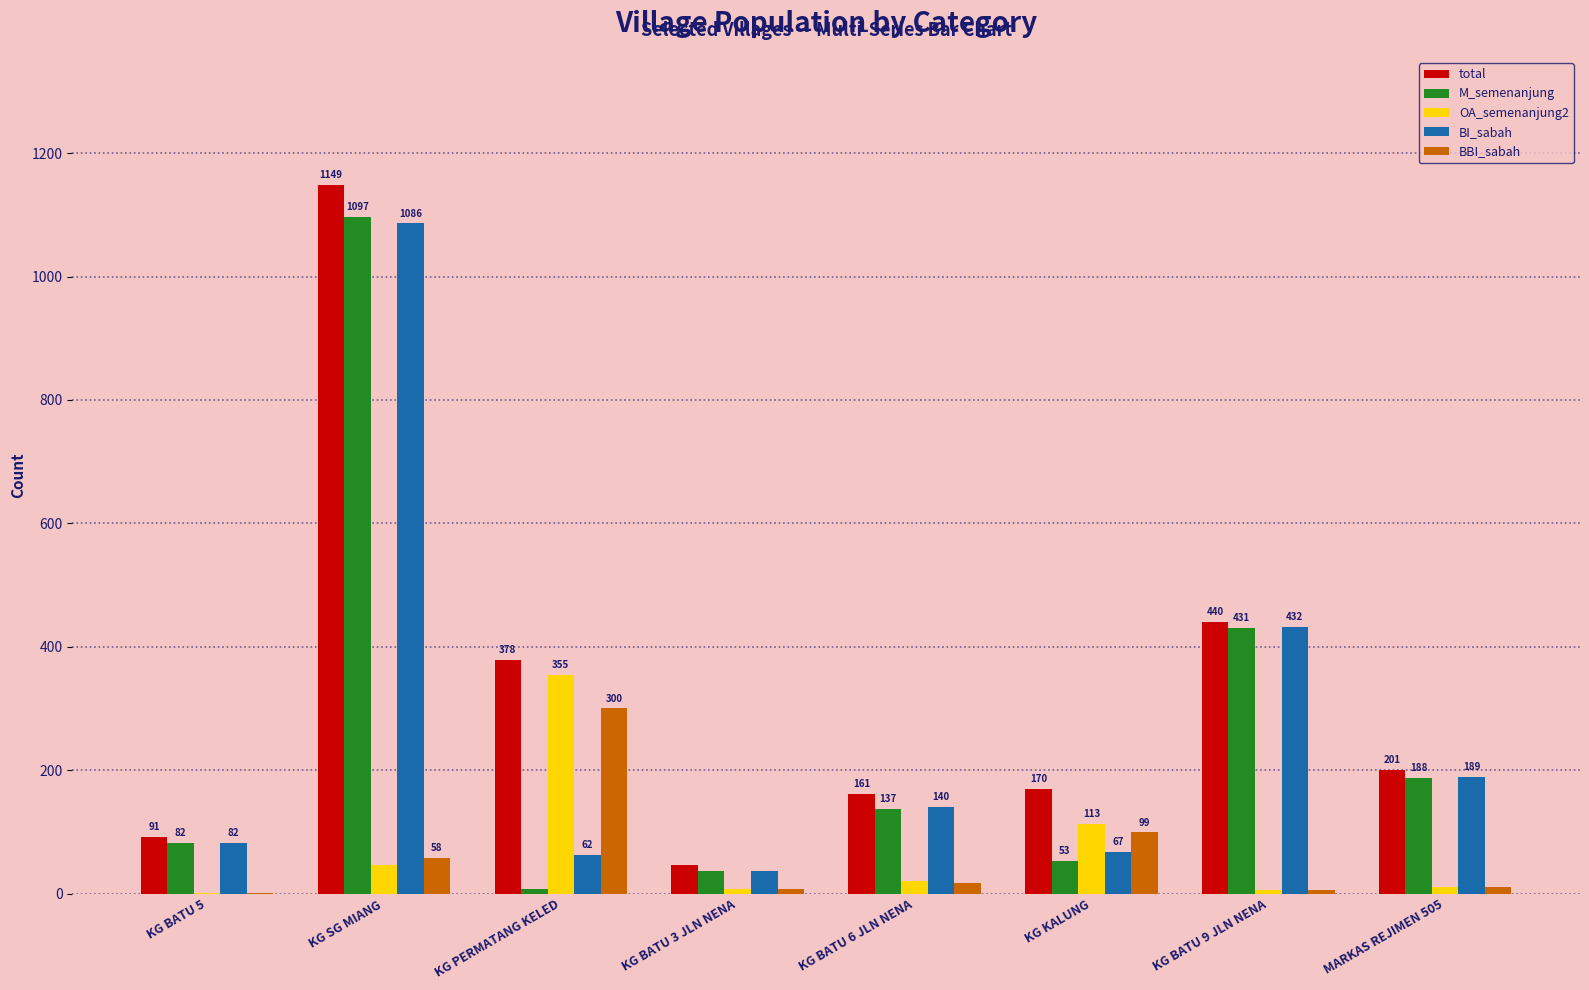

Which label corresponds to the largest value in the chart?

KG SG MIANG